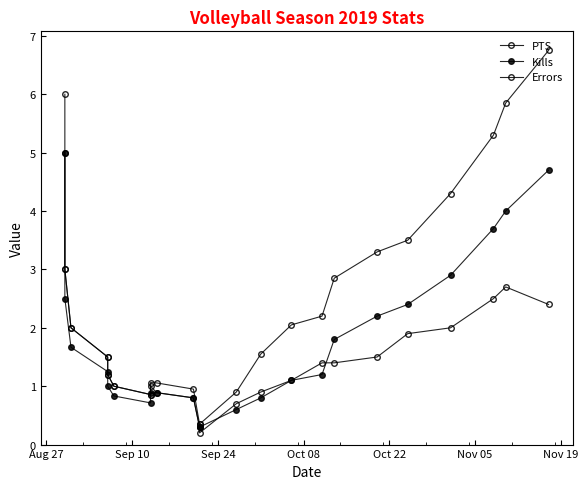

What is the label of the 1st point from the left?

Aug 27